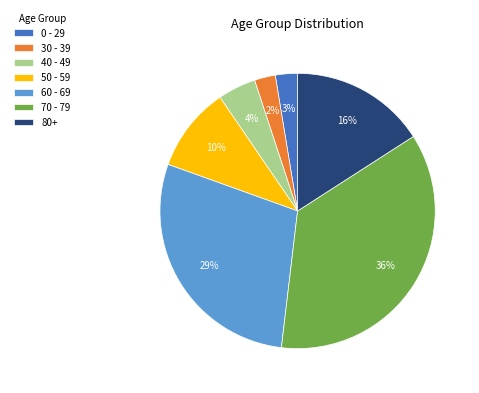

Count the number of slices in the pie.

7